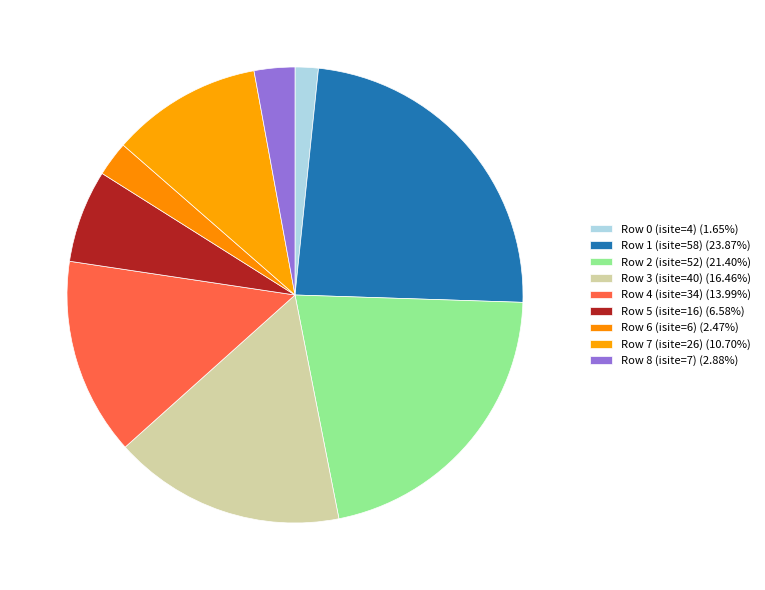

Is the sum of Row 0 (isite=4) and Row 1 (isite=58) greater than half?

No